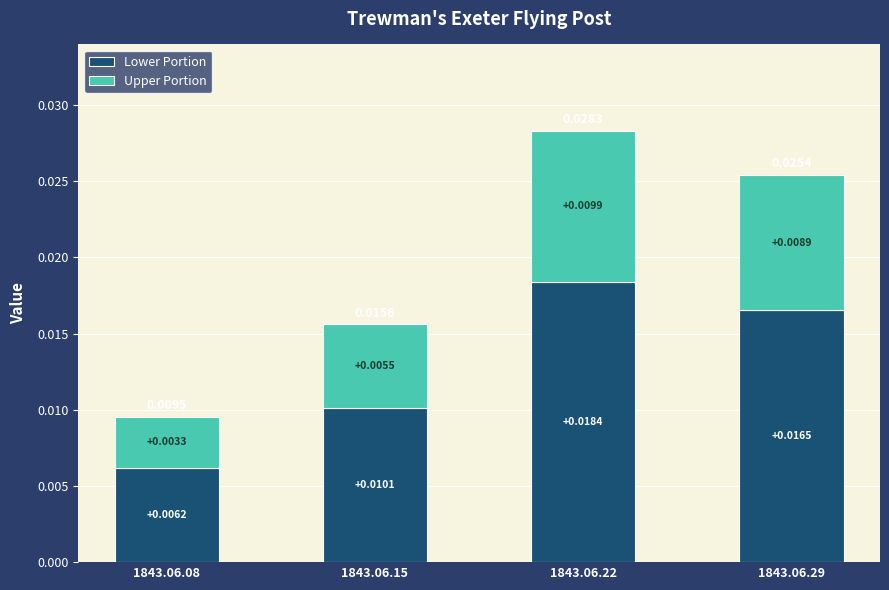

At which category is the sum across all series the highest?

1843.06.22